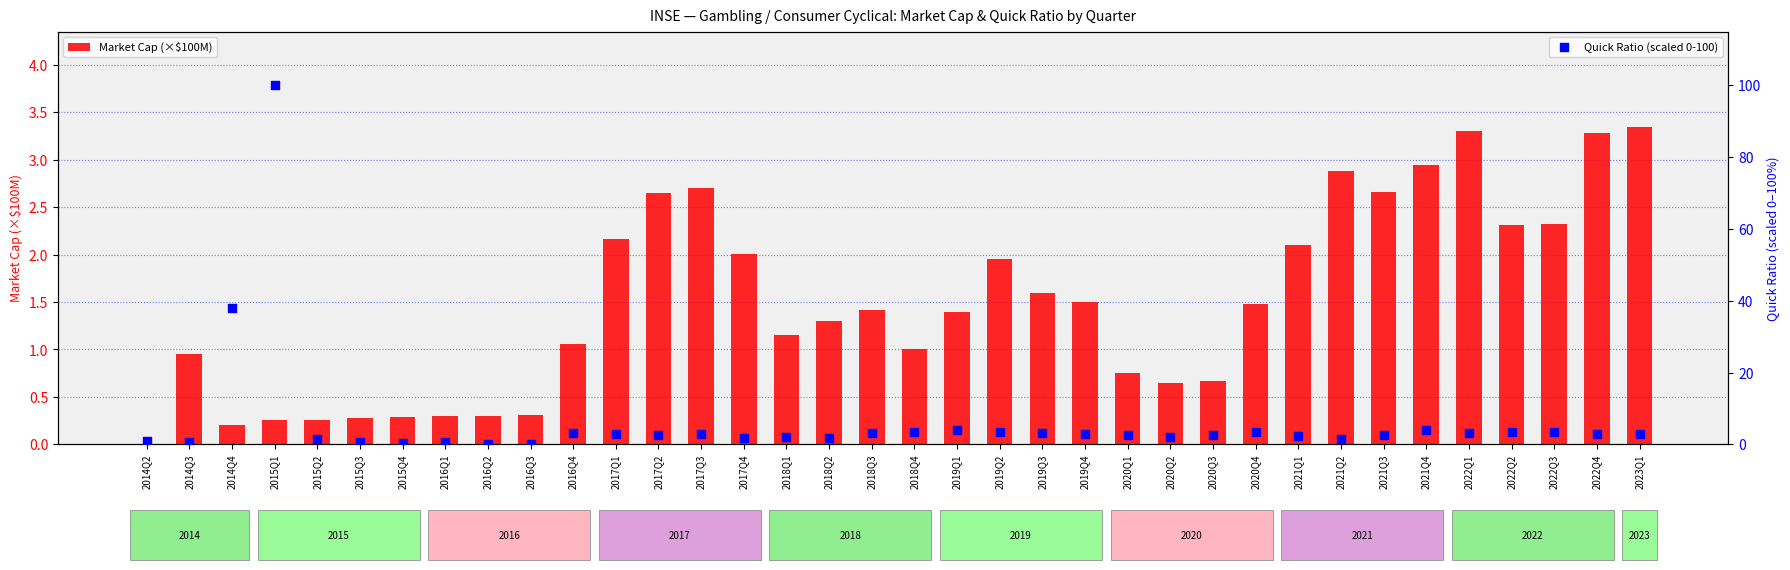

Is the value of Market Cap (×$100M) at 2014Q4 greater than the value of Quick Ratio (scaled 0-100) at 2019Q4?

No